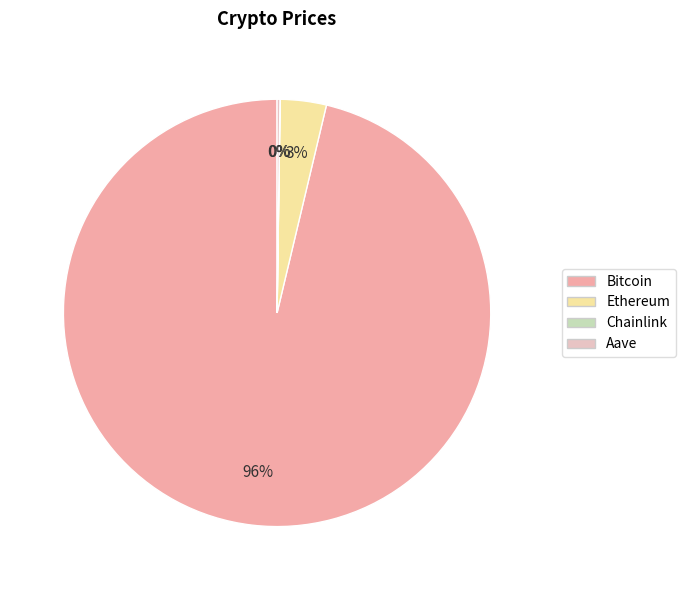

To the nearest percent, what is the average slice percentage?

25%